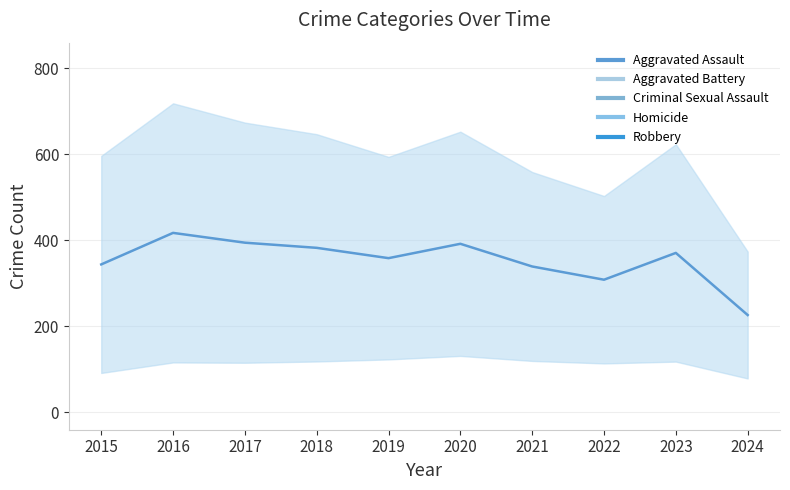

How many lines are shown in the chart?

1